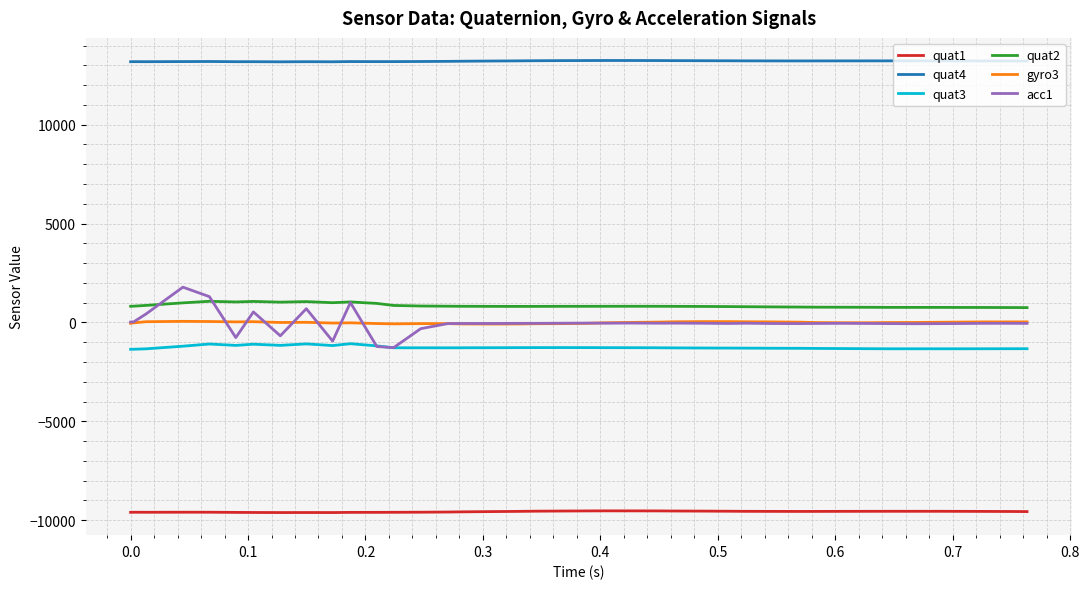

List the series in order of their peak value, highest first.

quat4, acc1, quat2, gyro3, quat3, quat1